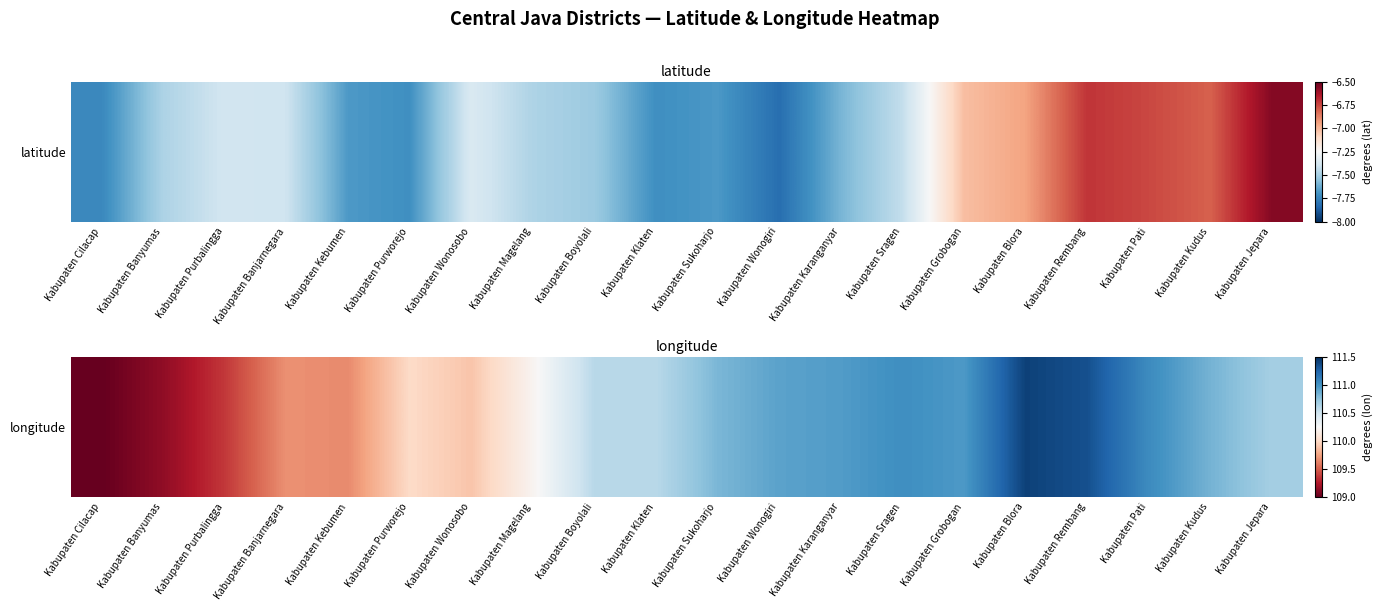

Approximately how many times larger is the value at Kabupaten Rembang compared to Kabupaten Banjarnegara?

1.0